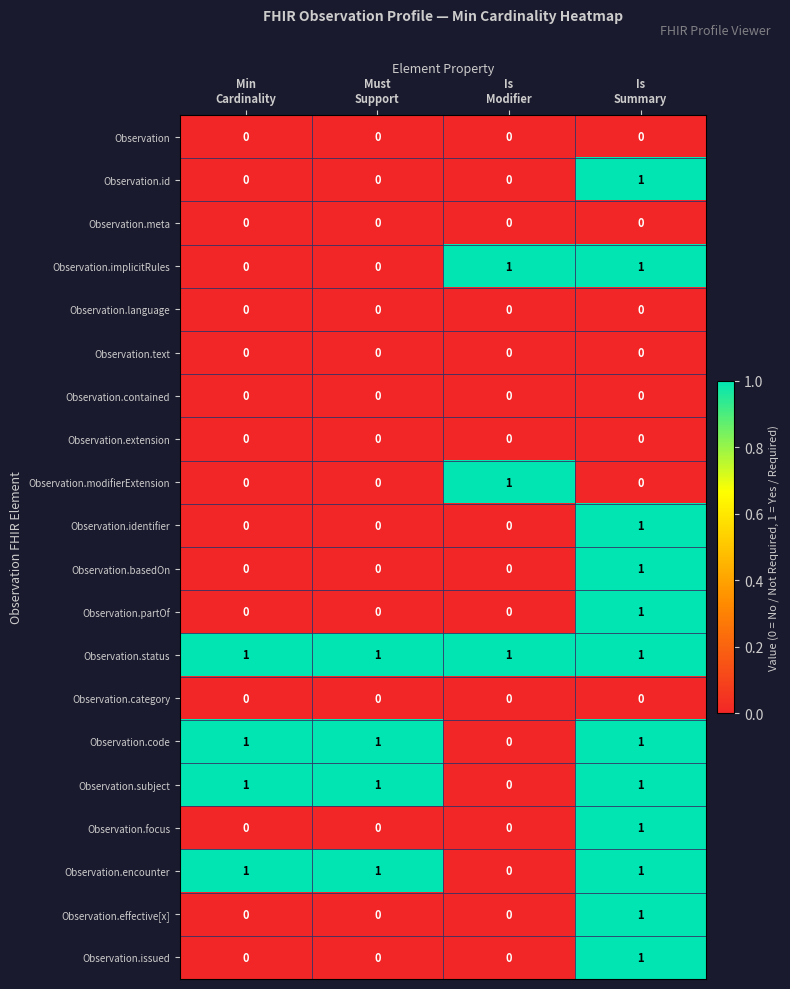

Which series has the largest total across all categories?

Observation.status